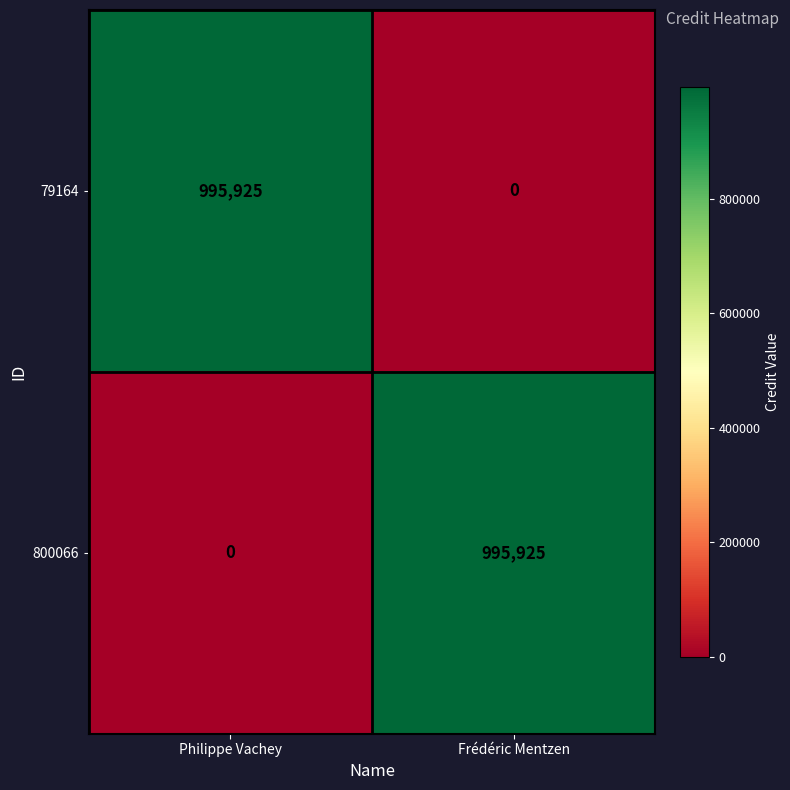

What is the greatest value displayed?

995925